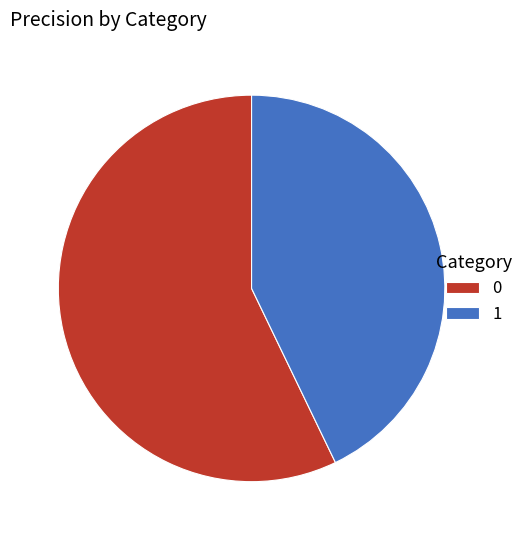

Count the number of slices in the pie.

2